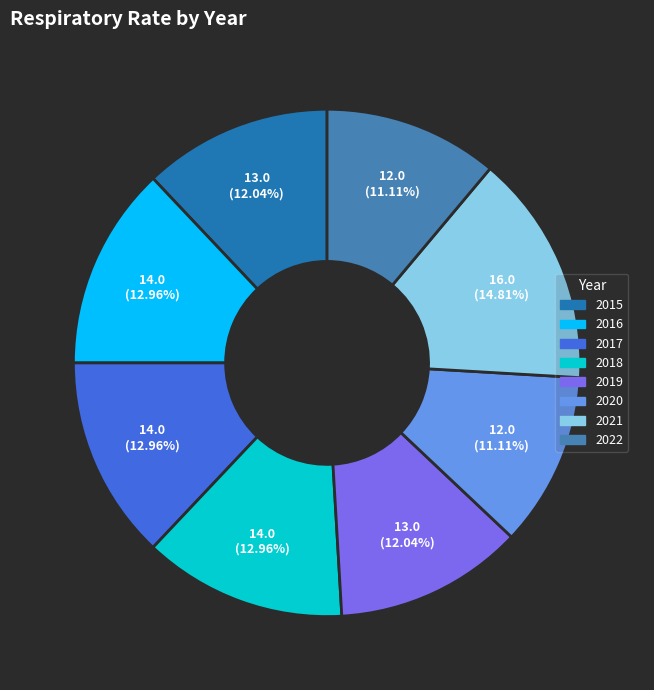

To the nearest percent, what is the average slice percentage?

12%